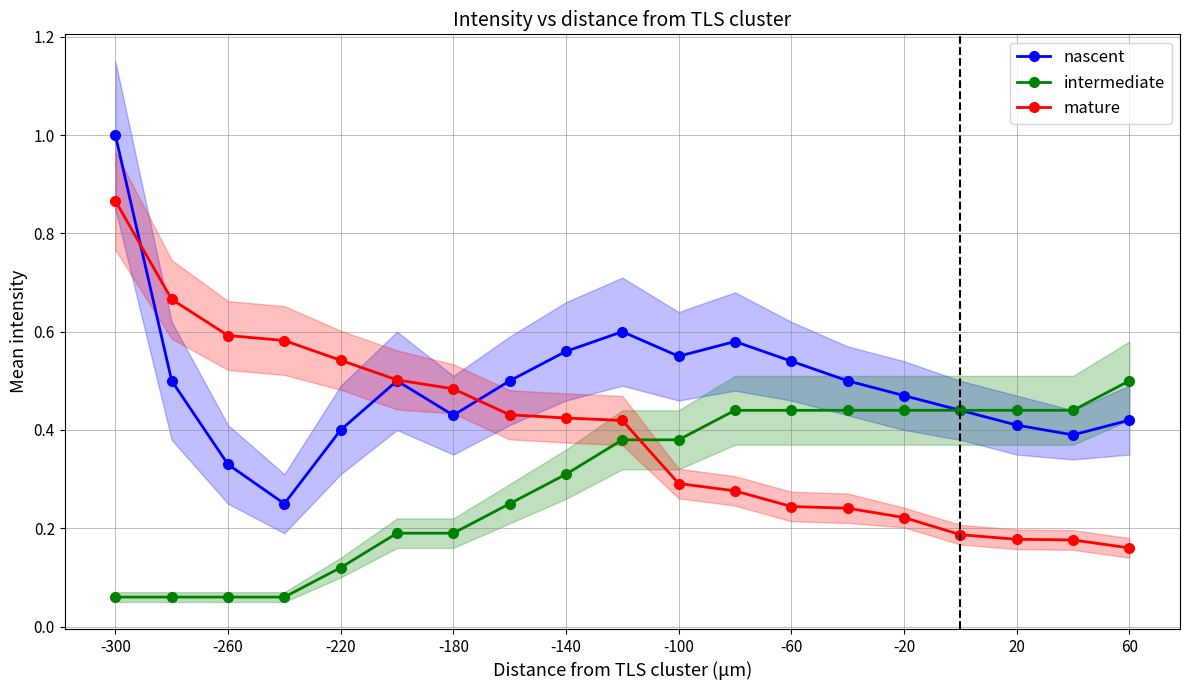

True or false: nascent has more than 0 interior local peaks.

True